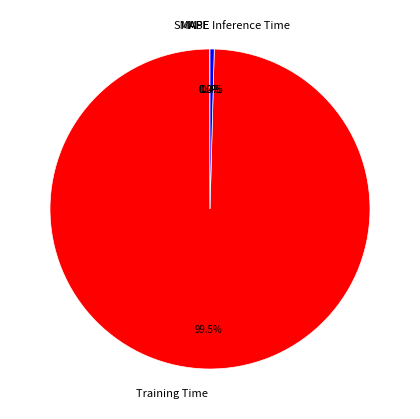

How much of the chart is everything except Inference Time?

99.6%